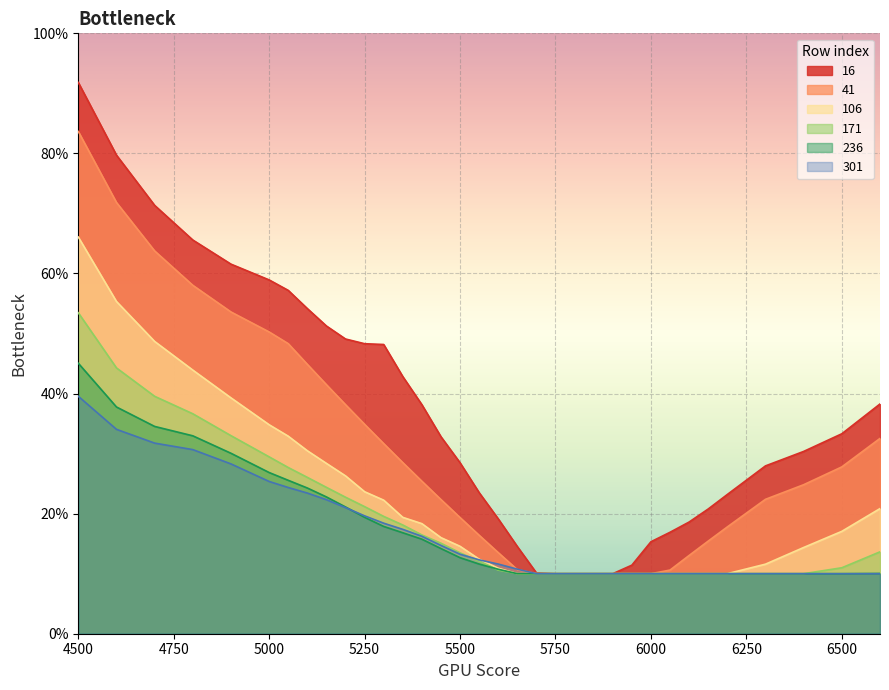

What is the lowest value of the 16 series?

0.1